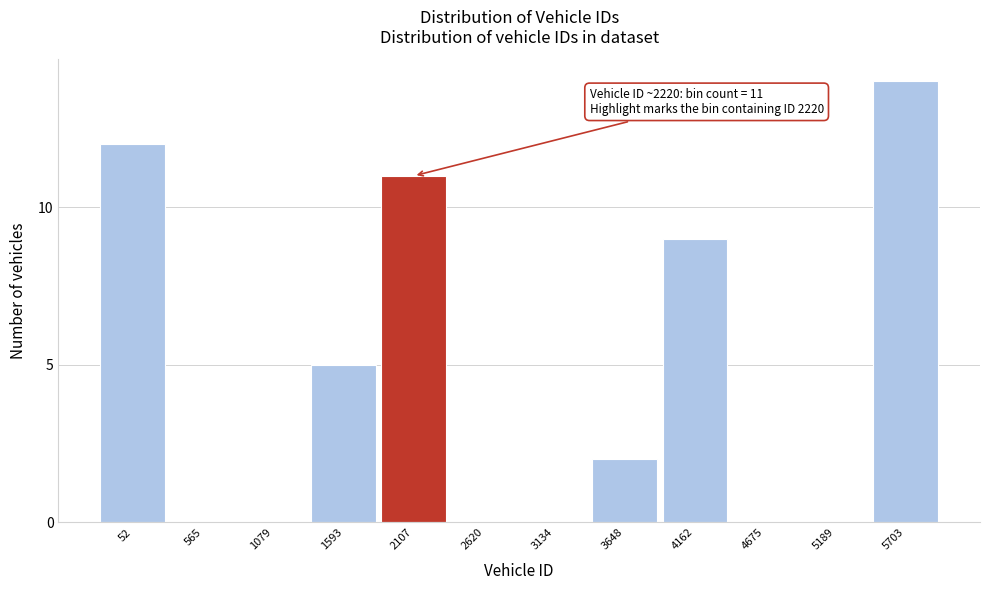

Reading left to right, transcribe all the data shown in this chart.

52=12	565=0	1079=0	1593=5	2107=11	2620=0	3134=0	3648=2	4162=9	4675=0	5189=0	5703=14